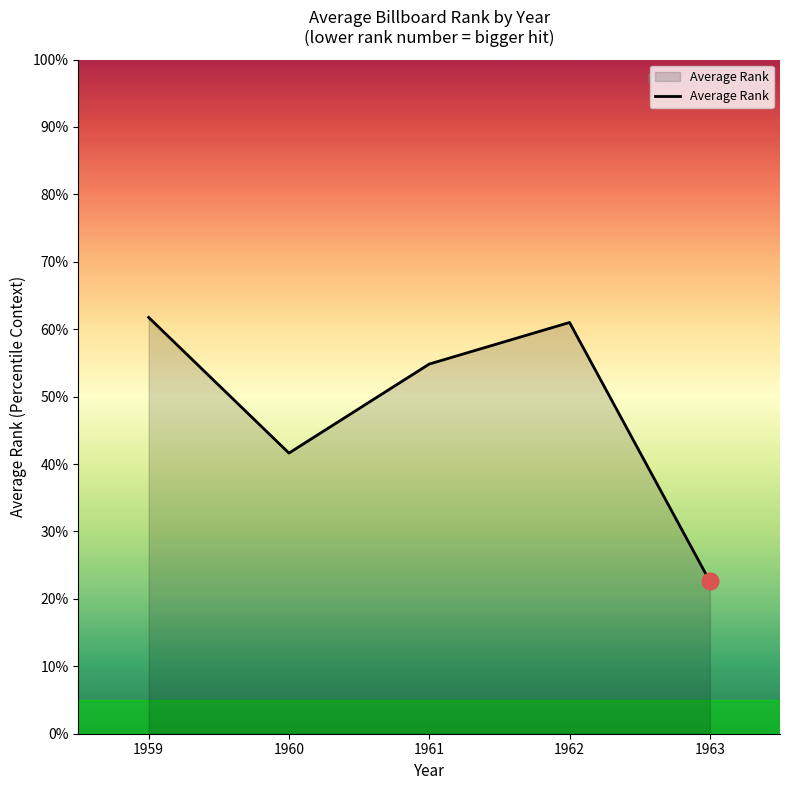

Reading right to left, what are all the values shown in this chart?

1963=22.6	1962=61.0	1961=54.8	1960=41.6	1959=61.8